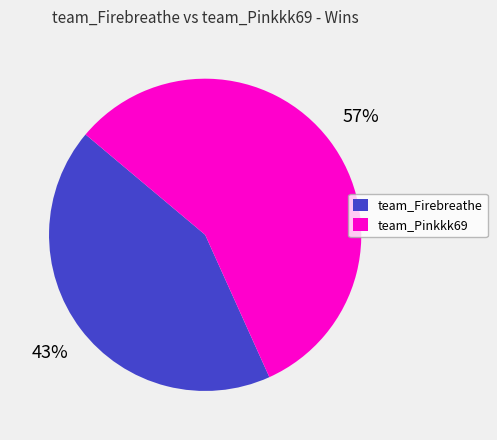

Is the sum of team_Firebreathe and team_Pinkkk69 greater than half?

Yes